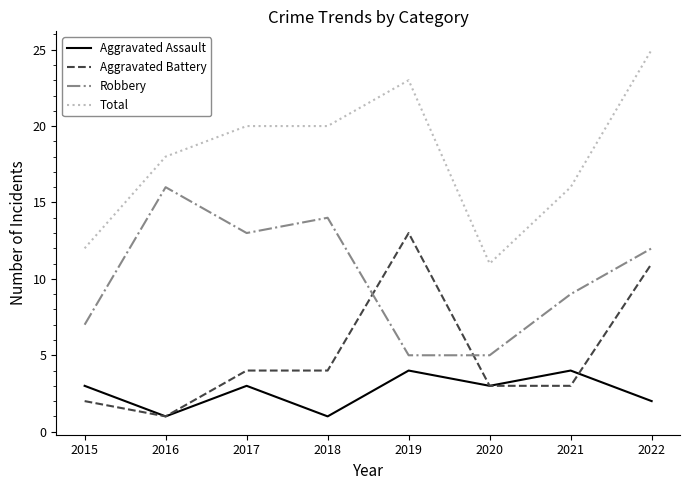

Is the value of Total at 2016 greater than the value of Robbery at 2018?

Yes